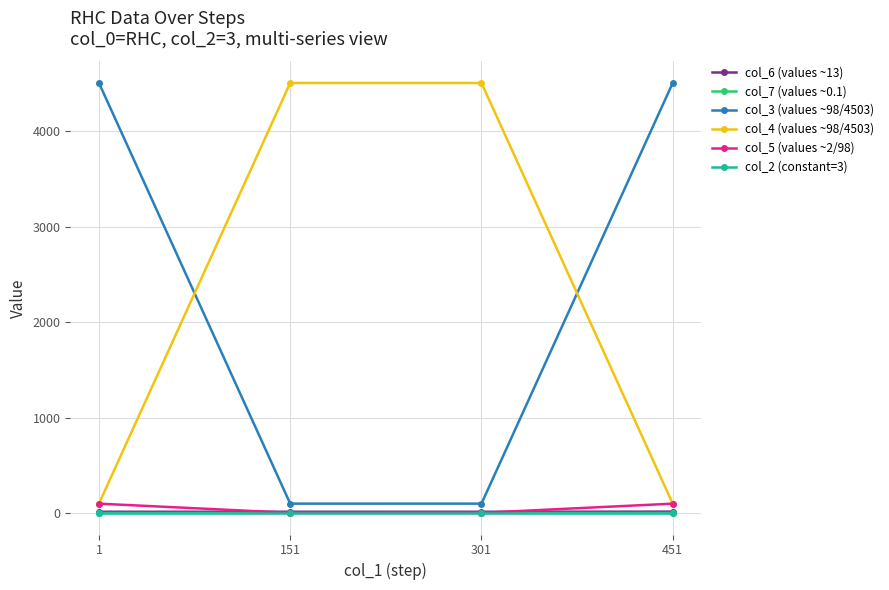

What is the value of the col_4 (values ~98/4503) point at the 2nd from the left?

4503.0